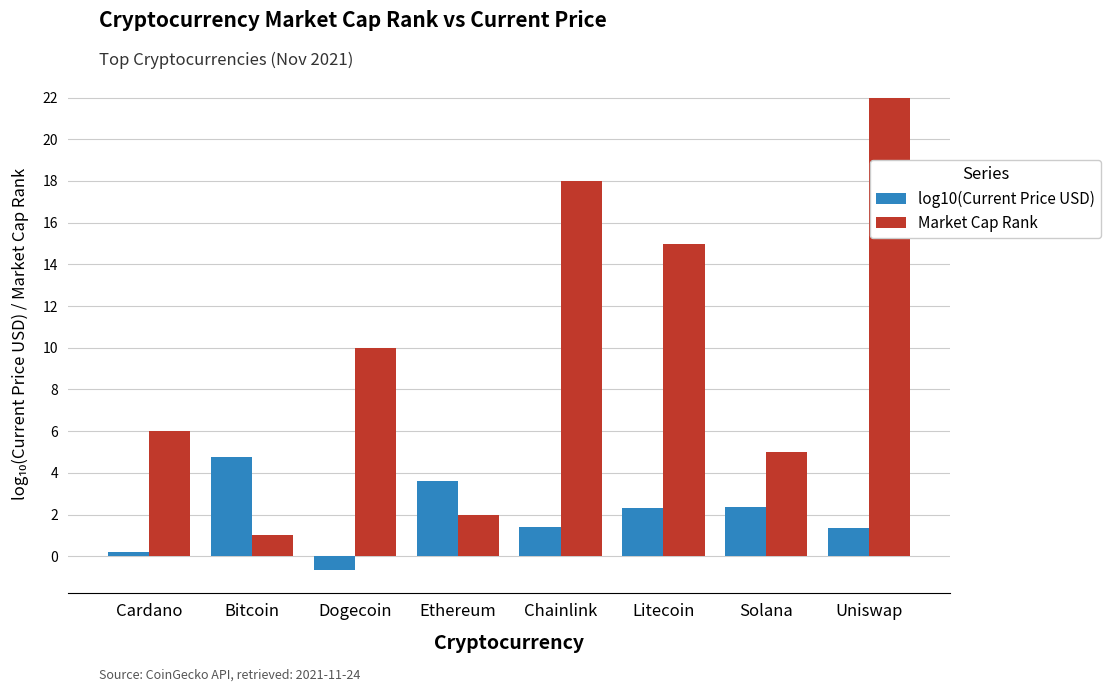

Rank the series by their average value, from lowest to highest.

log10(Current Price USD), Market Cap Rank